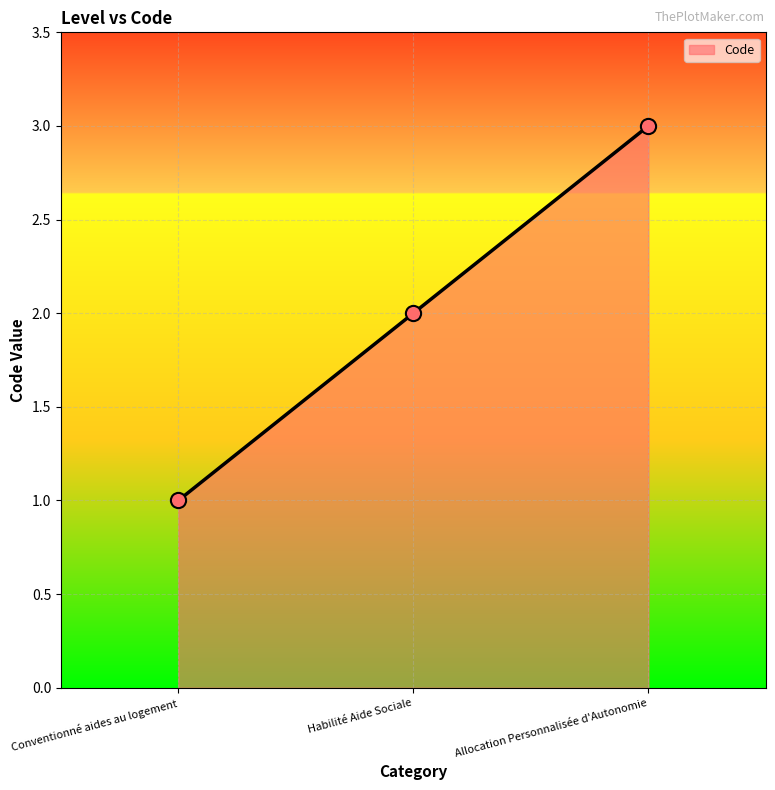

What is the change in value from Conventionné aides au logement to Allocation Personnalisée d'Autonomie?

+2